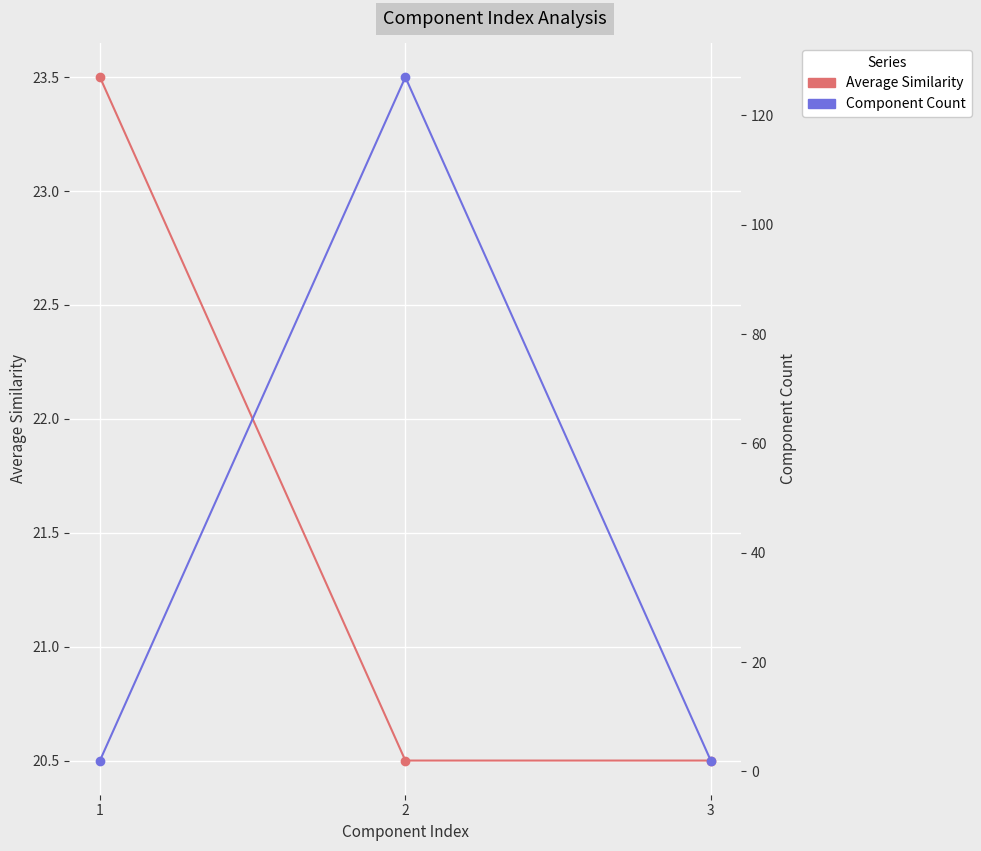

Is it true that Component Count equals 2.0 at 1?

True